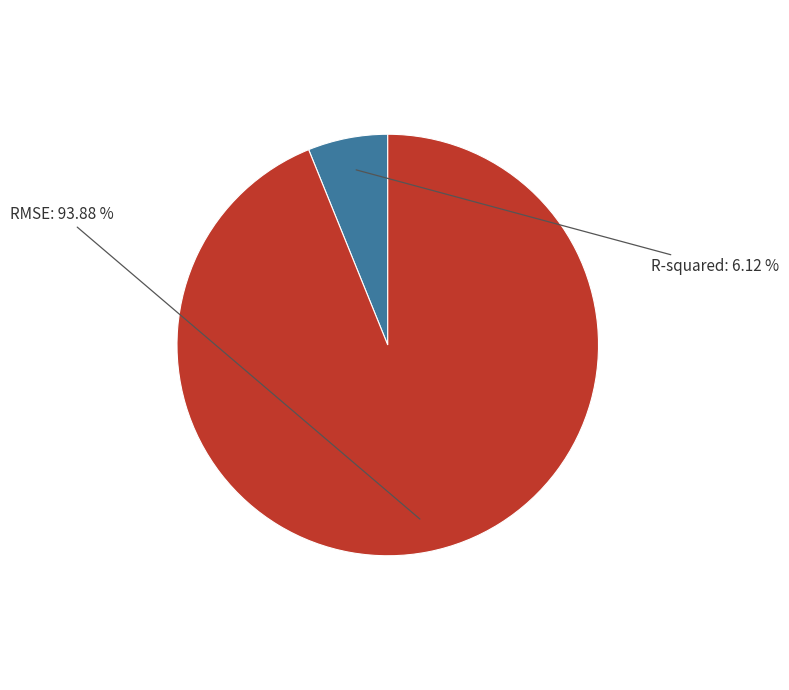

How many segments does this pie chart have?

2